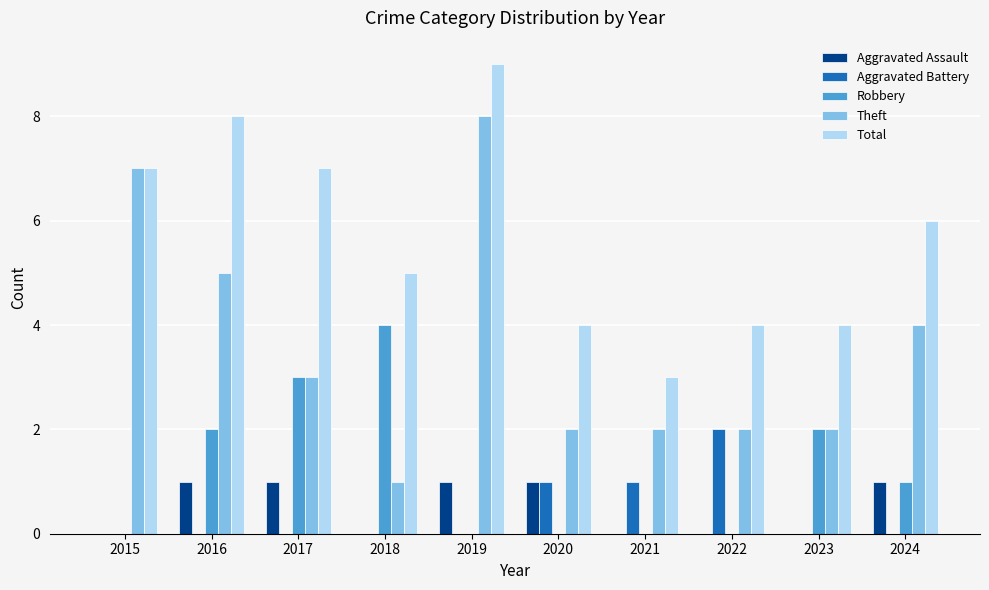

The value of Total at 2021 is 3. True or false?

True